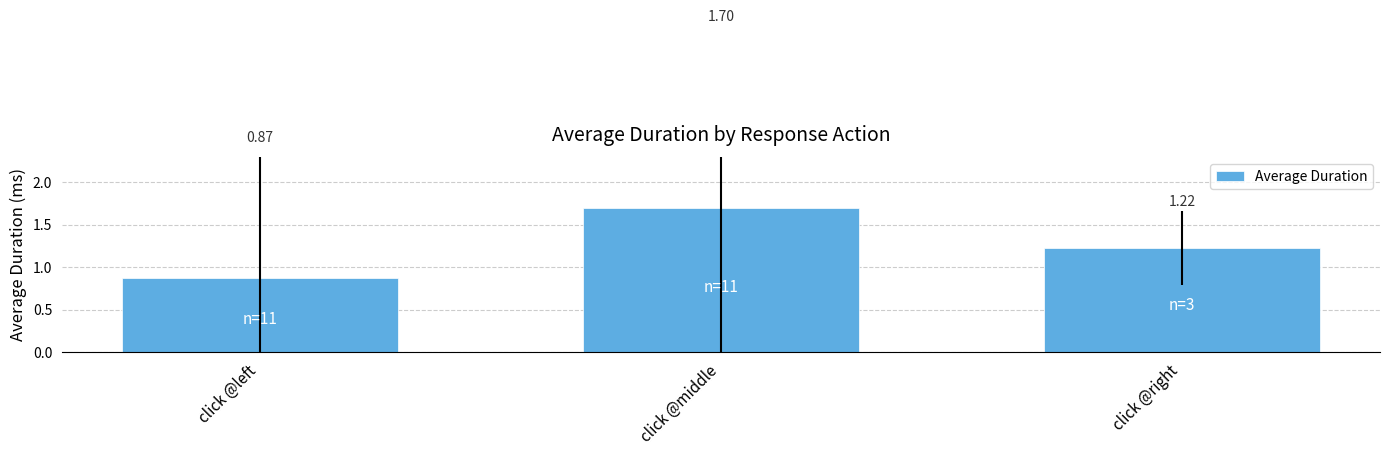

Reading left to right, transcribe all the data shown in this chart.

867.3	1699.1	1222.8